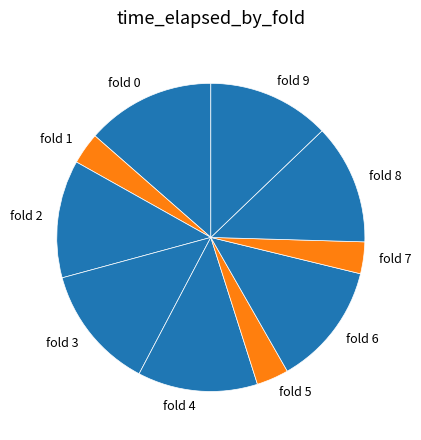

Does any single category account for the majority?

No